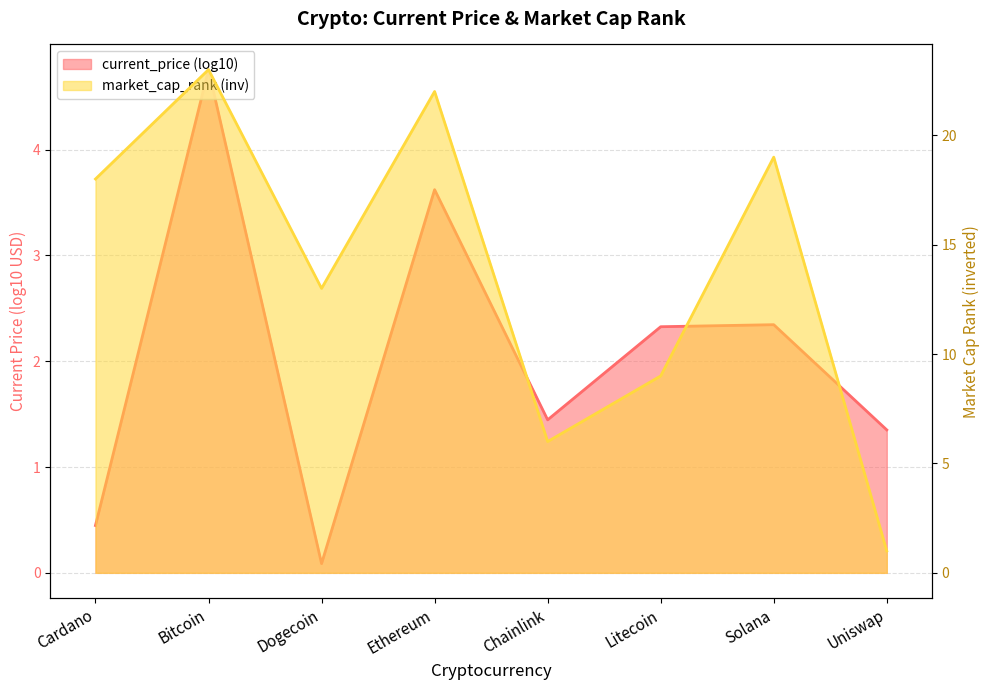

How many data points are less than 18?

4